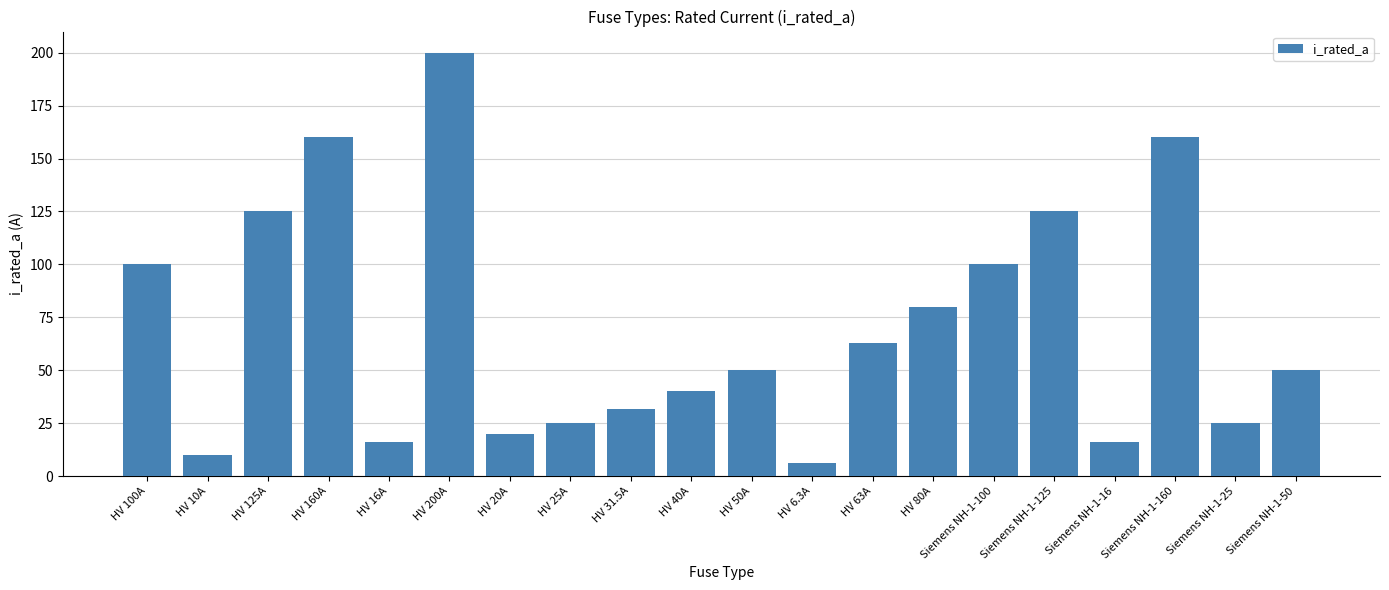

Reading left to right, transcribe all the data shown in this chart.

100.0	10.0	125.0	160.0	16.0	200.0	20.0	25.0	31.5	40.0	50.0	6.3	63.0	80.0	100.0	125.0	16.0	160.0	25.0	50.0